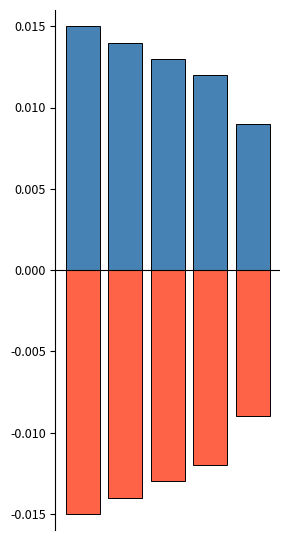

How many bars are there in each group?

2